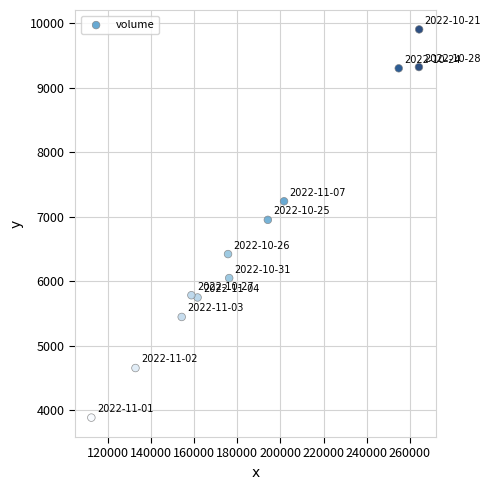

What is the average X value?

187645